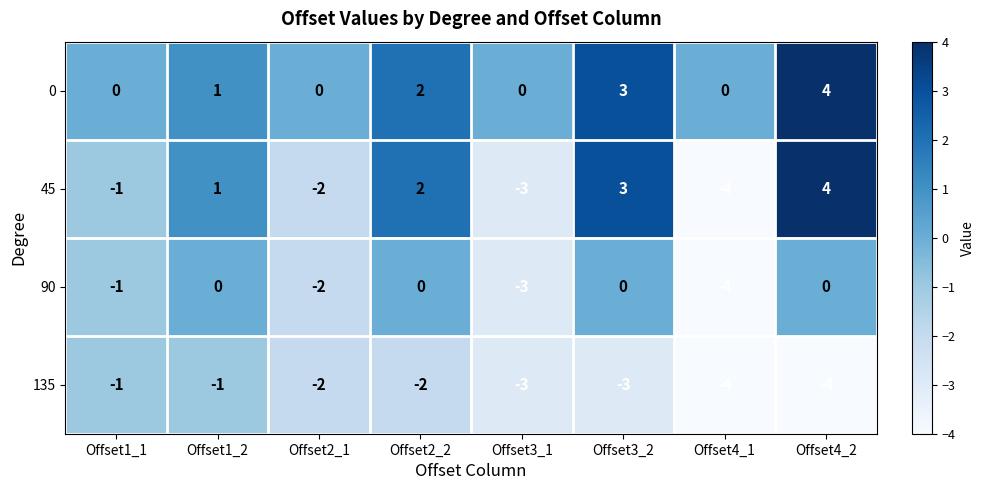

Is it true that 0 equals 2 at Offset3_2?

False